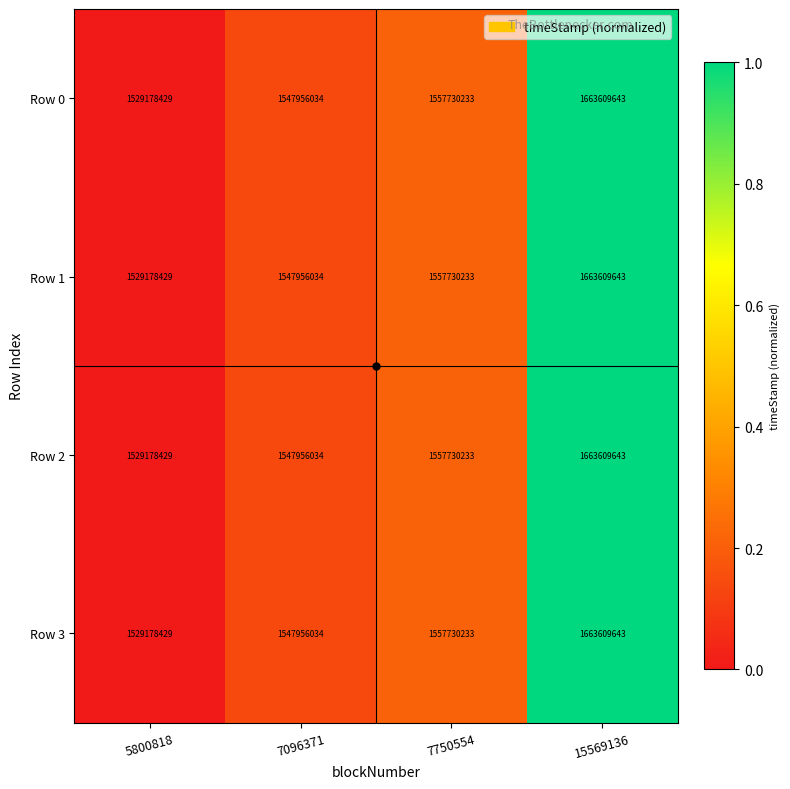

What is the total value across all series at 7750554?

6230920932